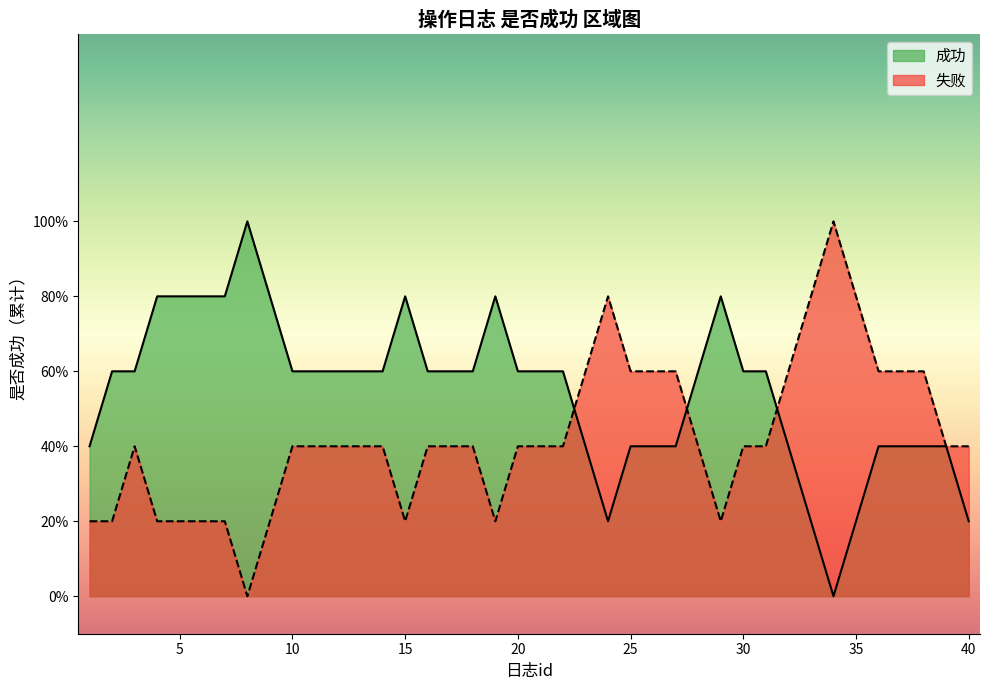

What are all the series names shown in the legend?

成功, 失败